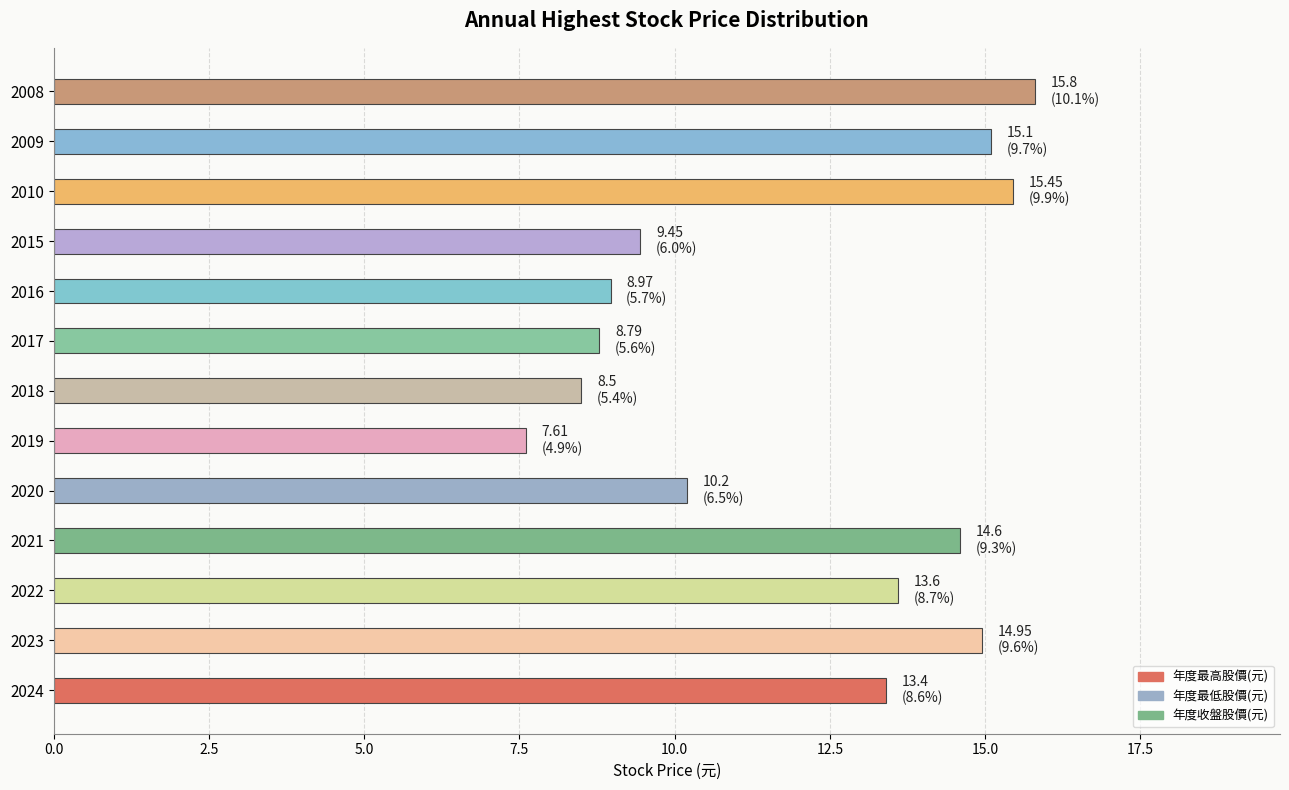

What is the sum of all values?

156.4